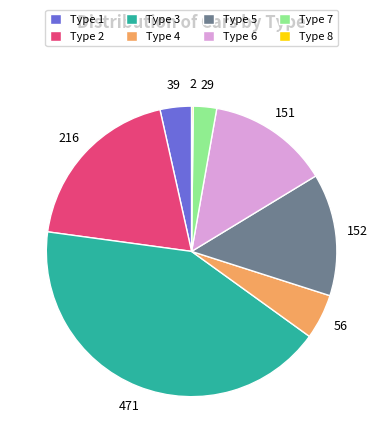

The Type 7 slice represents 3% of the pie. True or false?

True